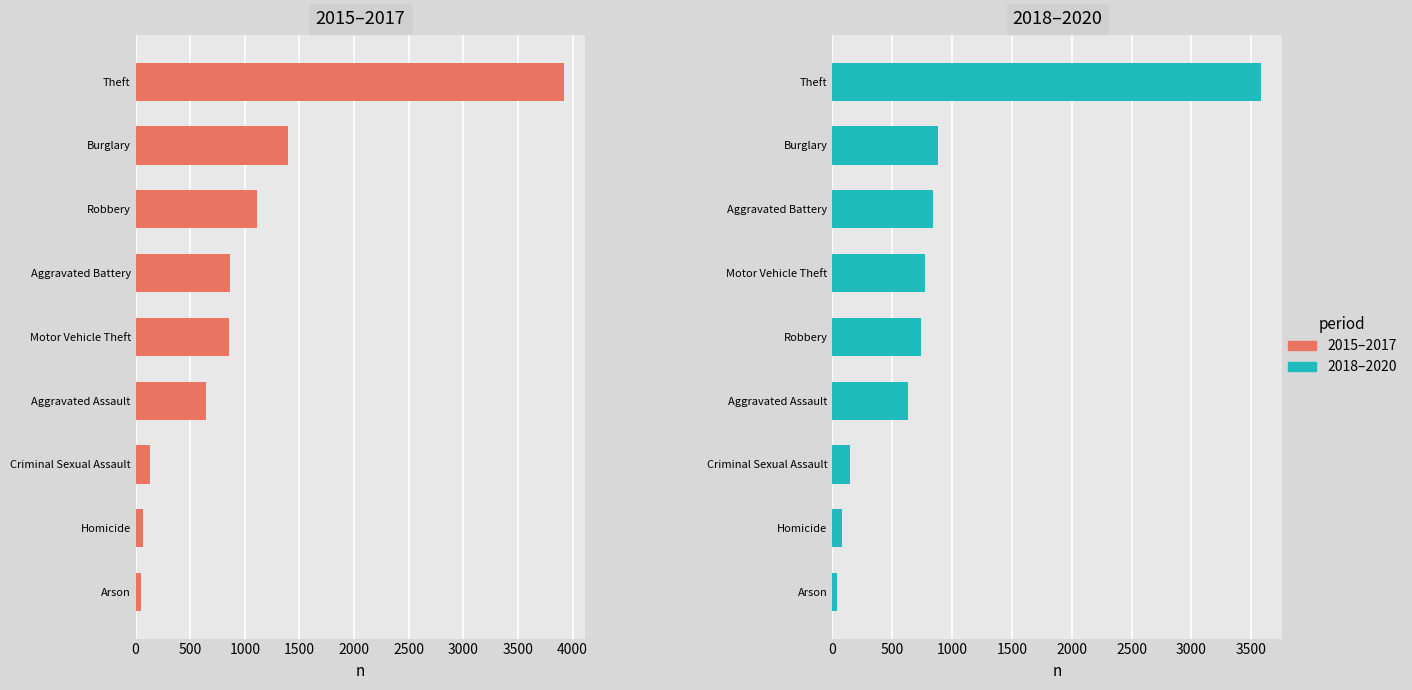

How many groups of bars are there?

9